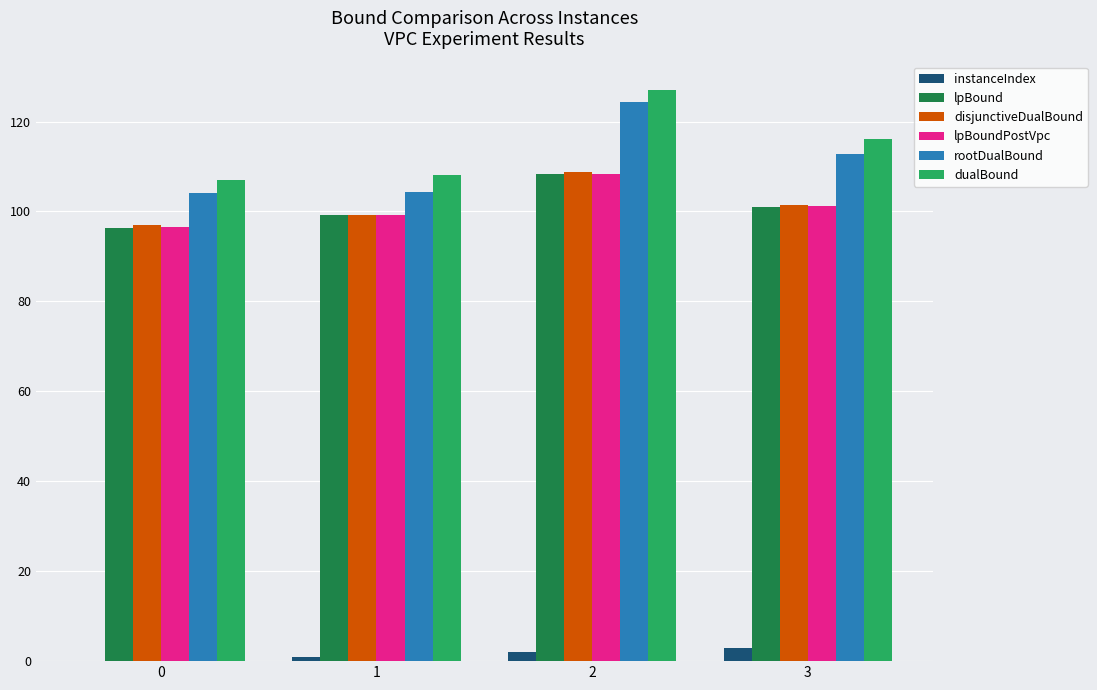

The value of disjunctiveDualBound at 2 is 21.9. True or false?

False